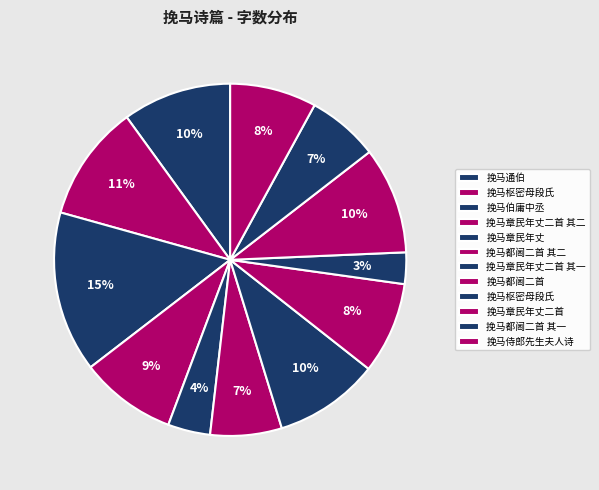

Count the number of slices in the pie.

12